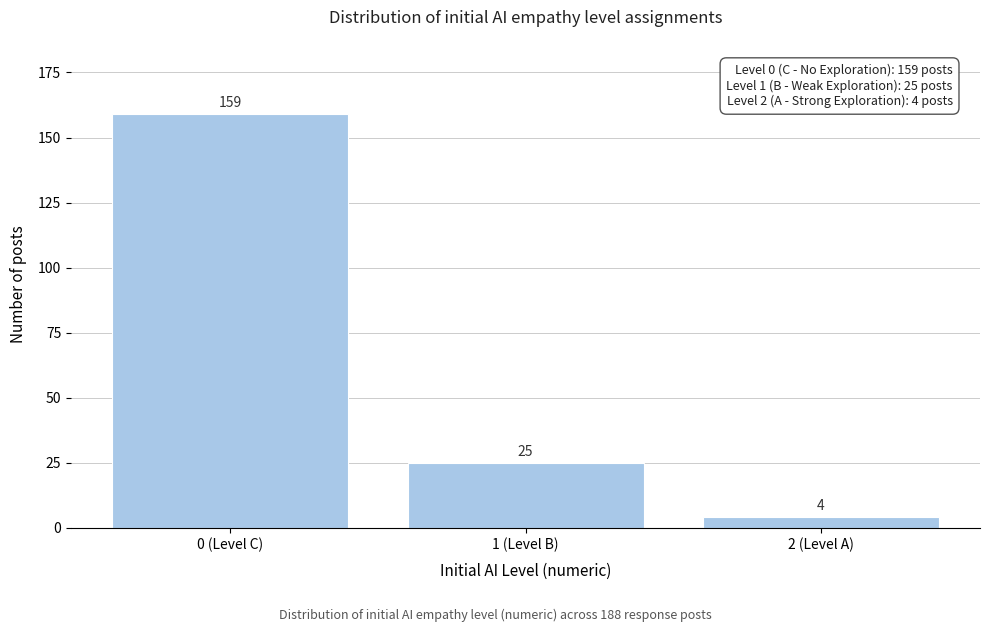

Reading left to right, transcribe all the data shown in this chart.

159	25	4